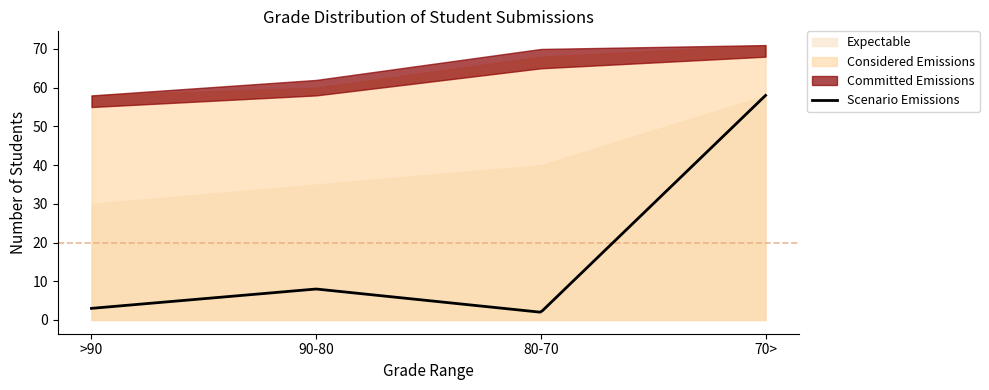

What is the change in value from 80-70 to other?

+63